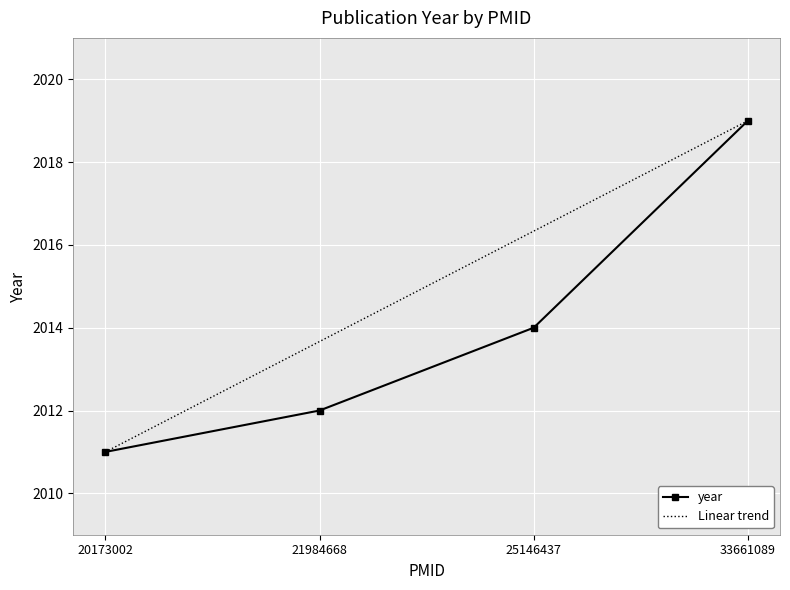

Which category has the lowest value across all series?

20173002